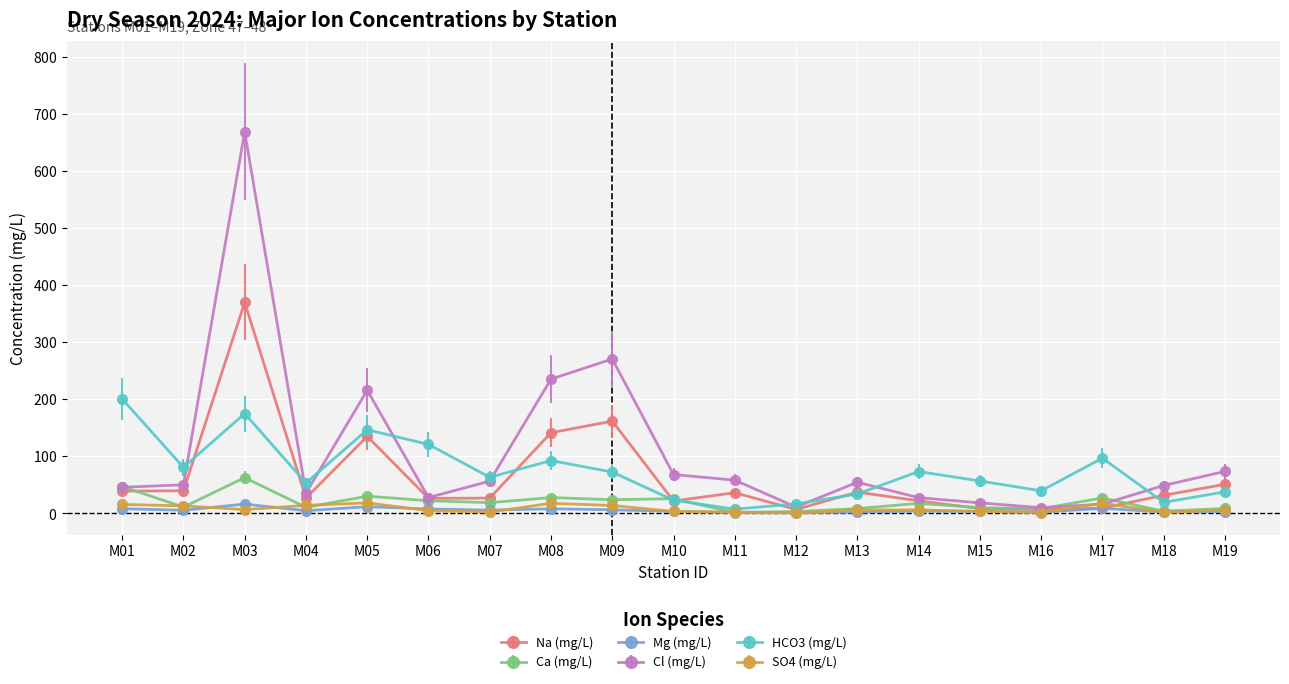

What is the value of the SO4 (mg/L) point at the 17th from the left?

17.8